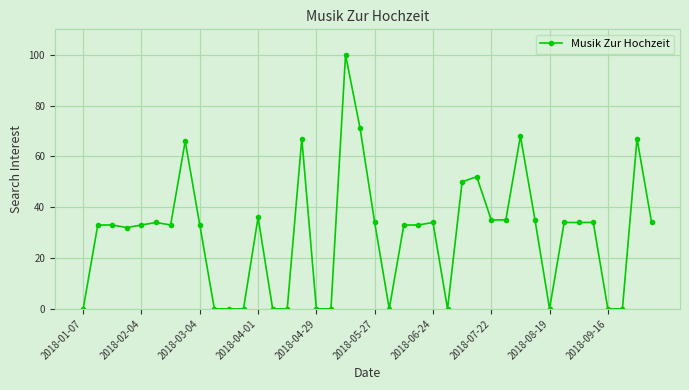

What is the average value?

30